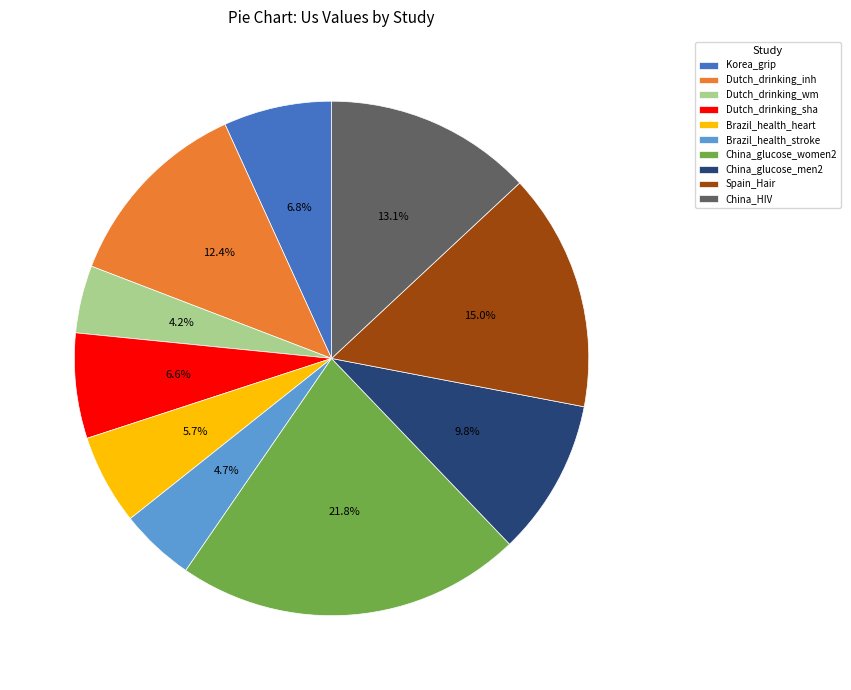

How many segments does this pie chart have?

10